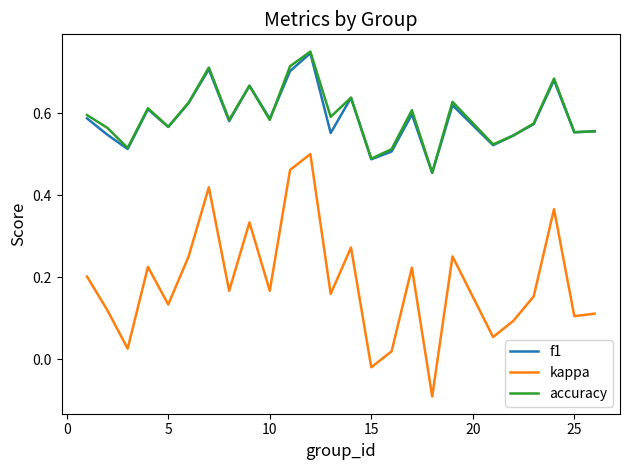

Which series has the widest spread of values?

kappa